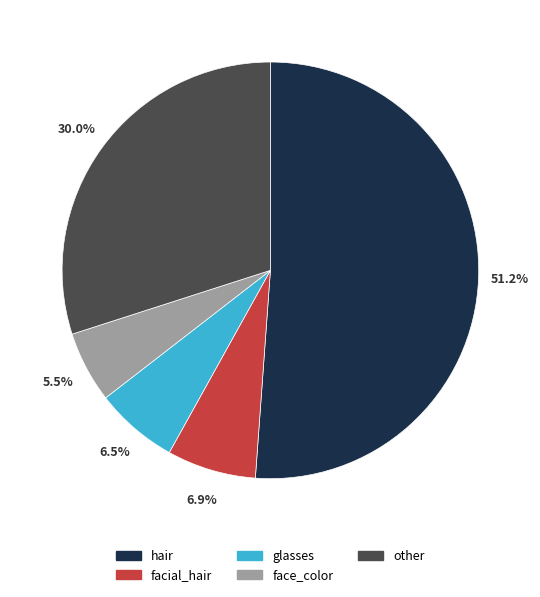

Do other and hair together represent more than half of the pie?

Yes